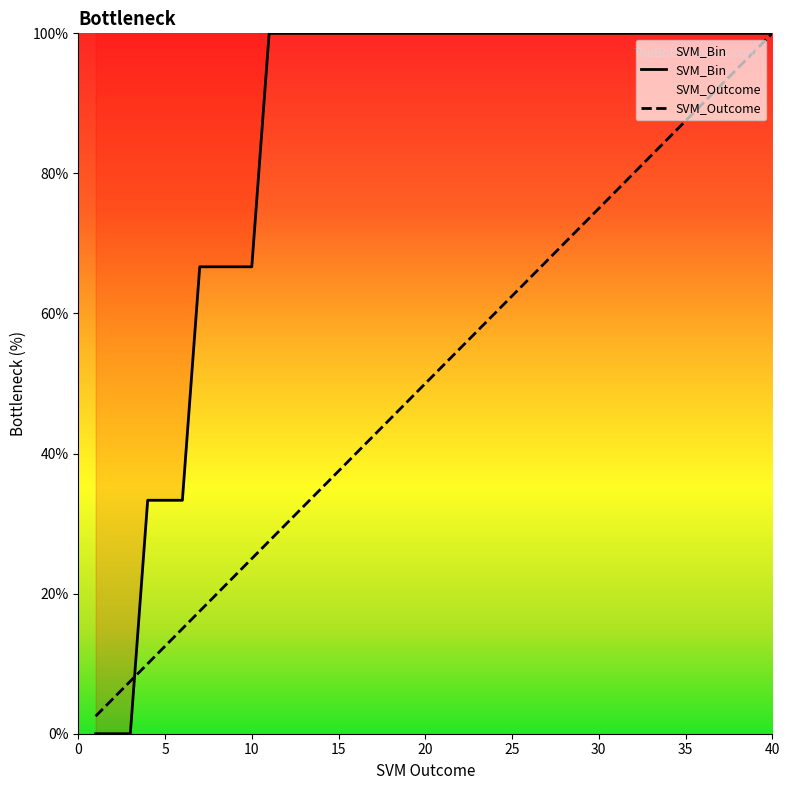

Is it true that SVM_Bin equals 100.0 at 40?

True